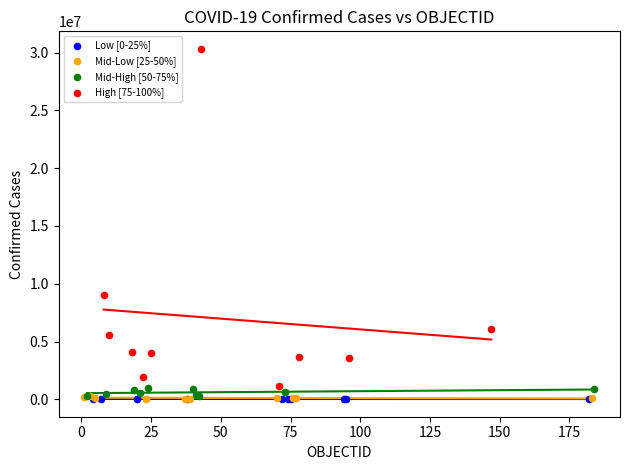

Which series contains the highest Y value?

High [75-100%]